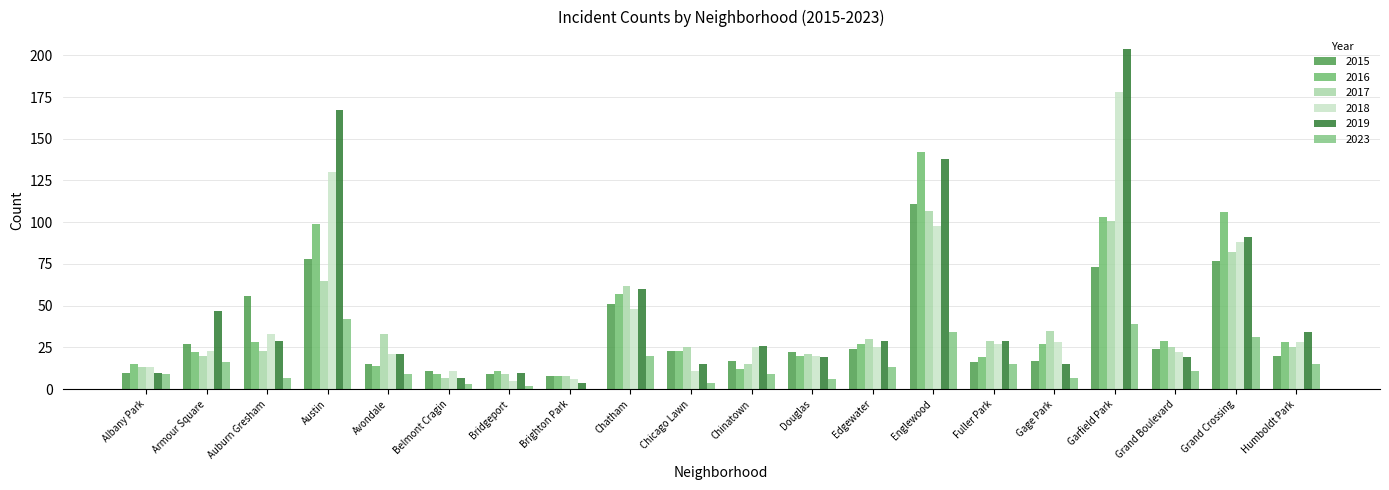

What is the sum of the 2016 values at Grand Boulevard and Bridgeport?

40